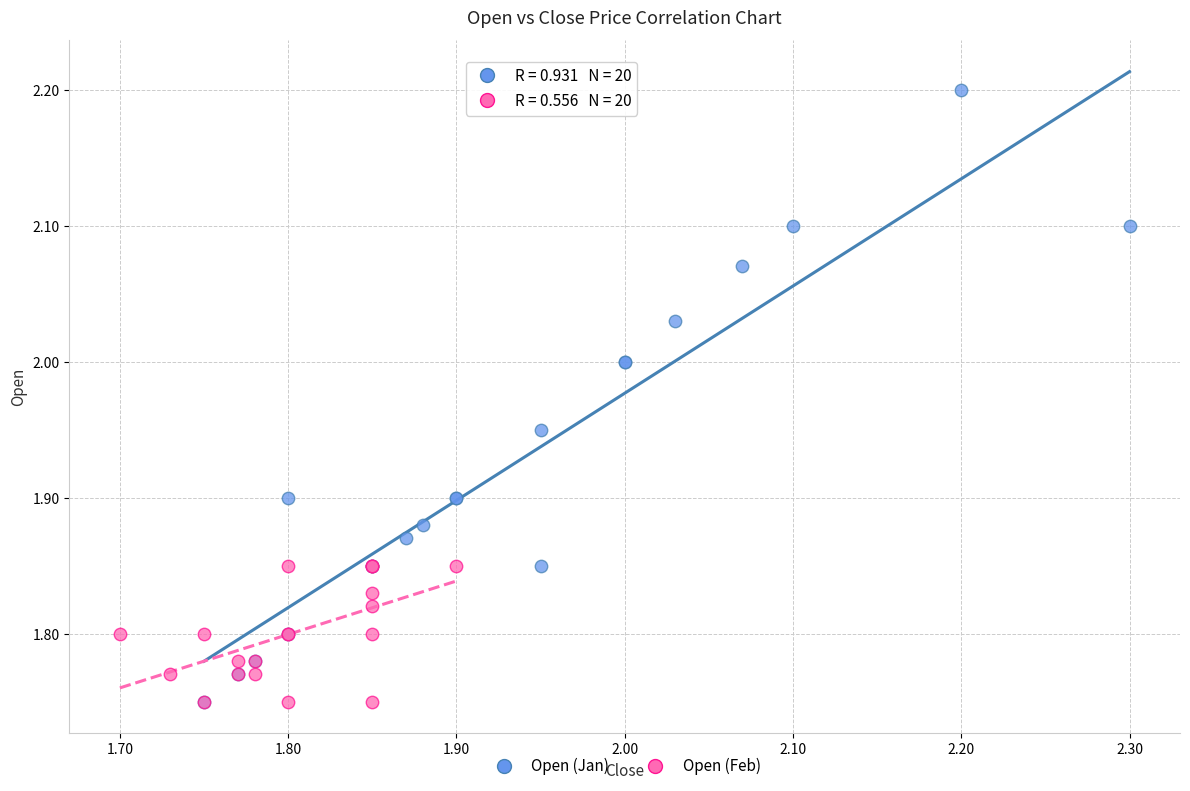

Which series has the largest Y range (max minus min)?

Open (Jan)